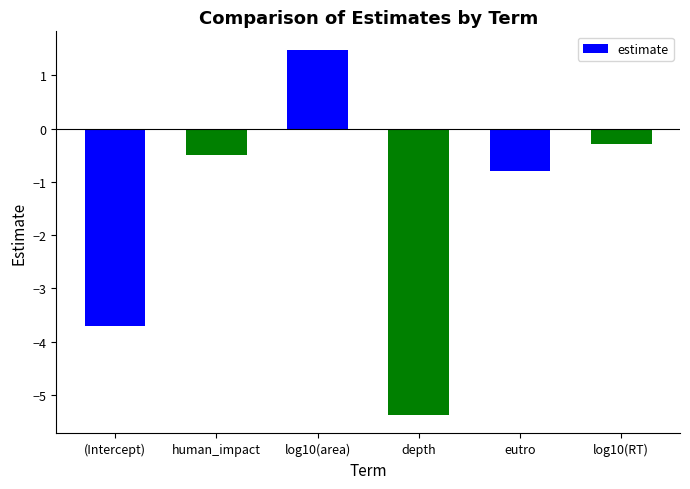

The value at human_impact is -0.5. True or false?

True